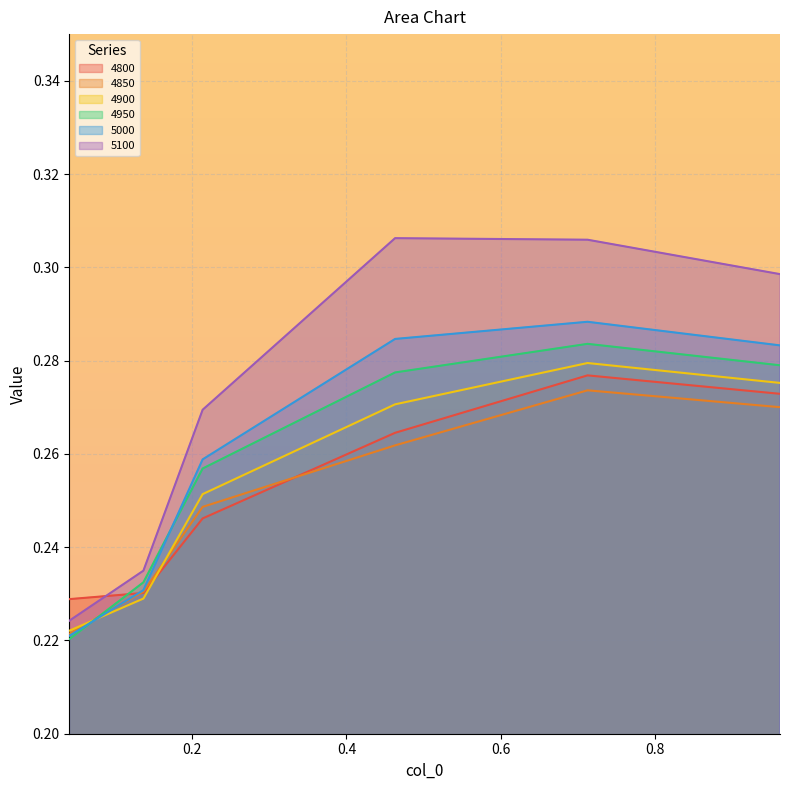

Rank the categories by 4900 value from lowest to highest.

0.0410958904109589, 0.136986301369863, 0.2136986301369863, 0.463013698630137, 0.9616438356164384, 0.7123287671232876